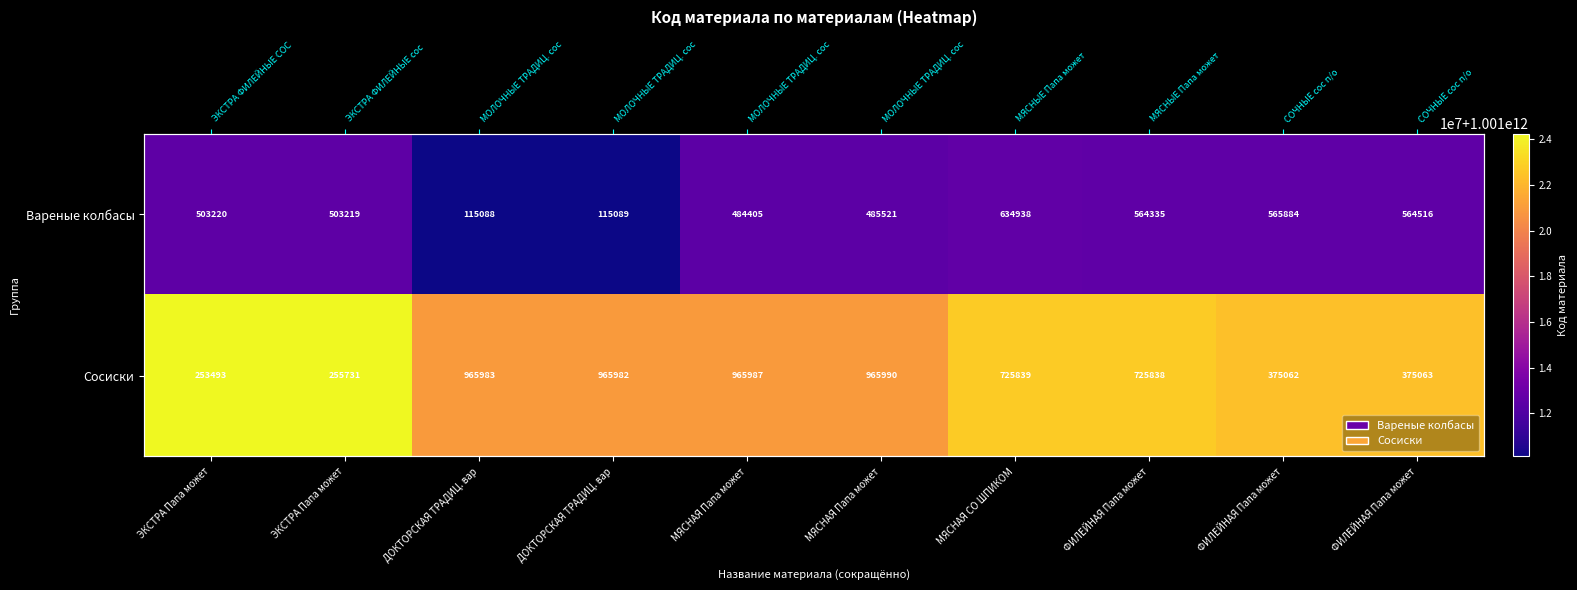

The Сосиски series shows 1507226605946 at ЭКСТРА Папа может. True or false?

False